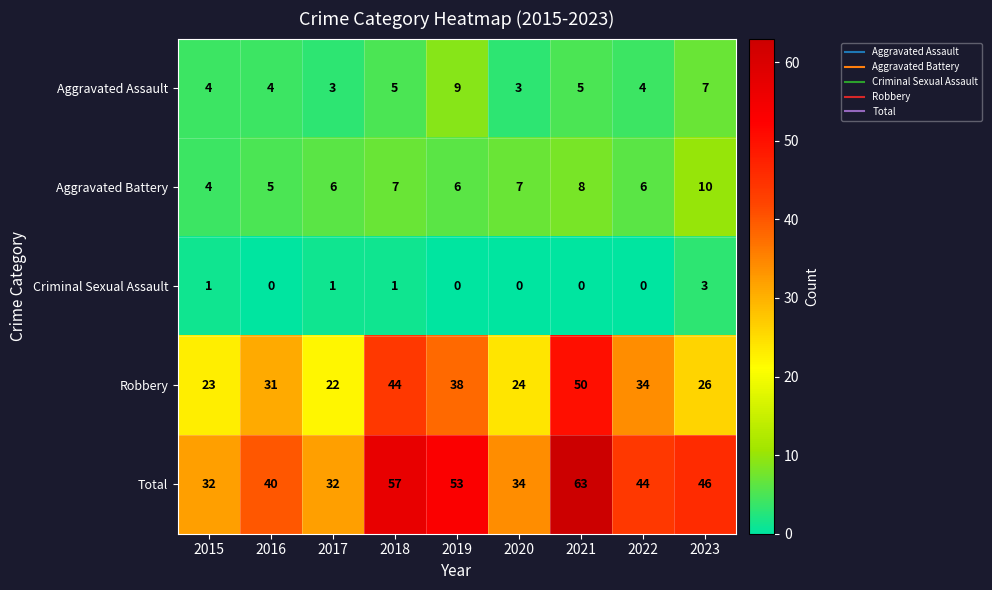

The Total series shows 40 at 2016. True or false?

True